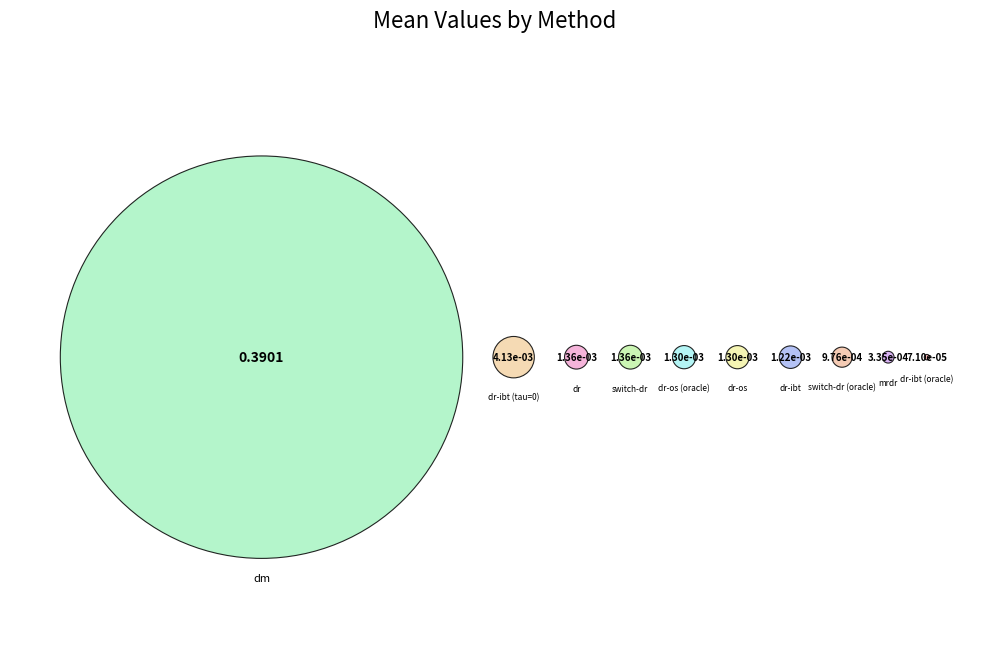

Which slice is the largest?

dm